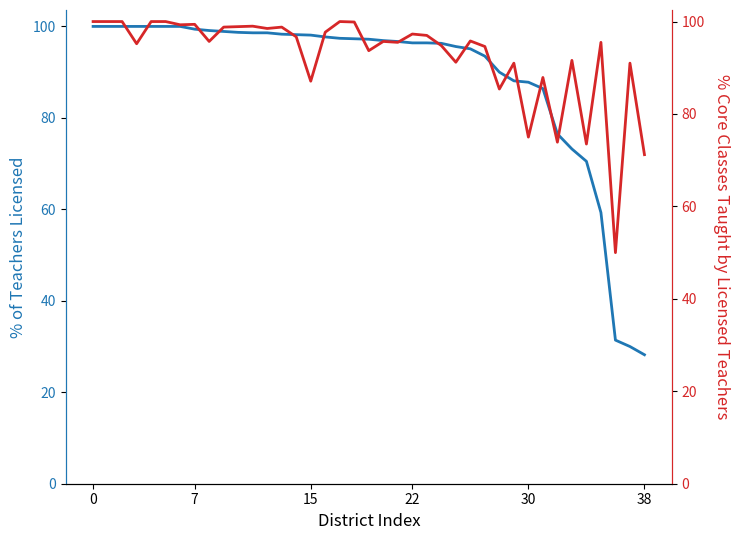

What is the maximum value for % Licensed?

100.0